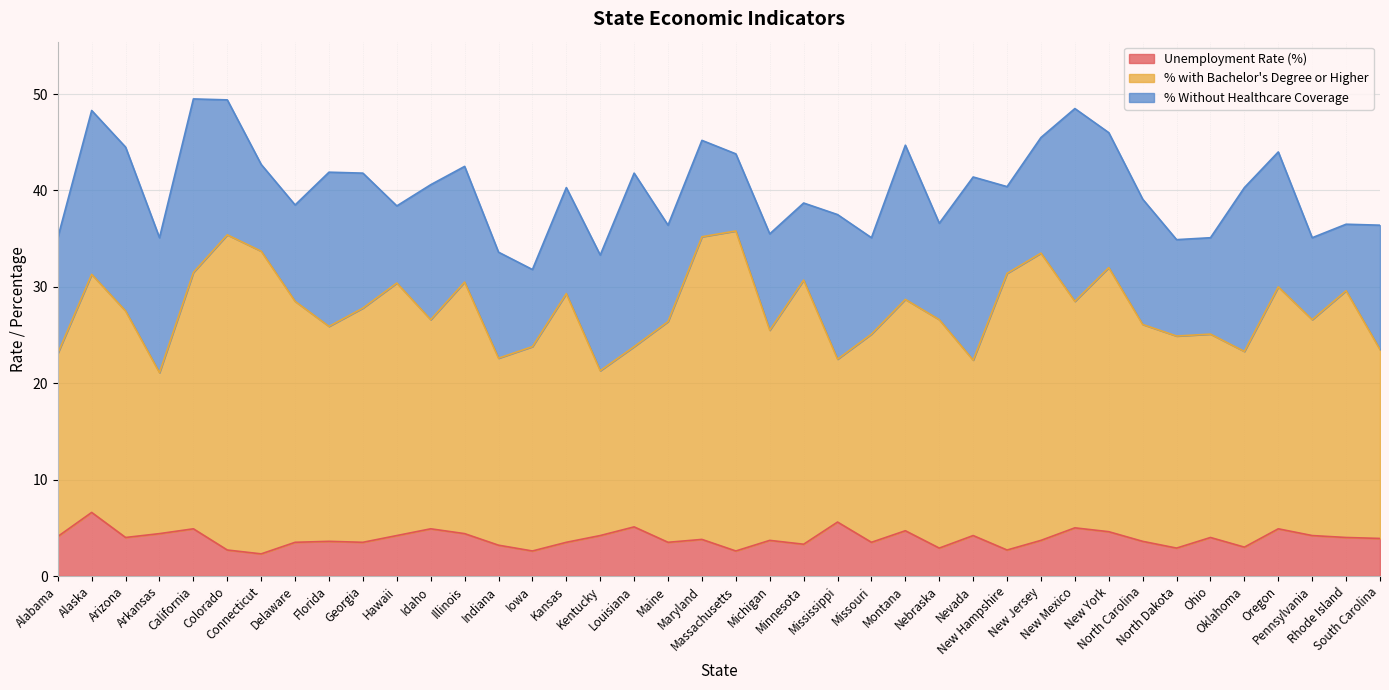

Reading left to right, what are all the values shown in this chart?

Unemployment Rate (%): Alabama=4.1	Alaska=6.6	Arizona=4.0	Arkansas=4.4	California=4.9	Colorado=2.7	Connecticut=2.3	Delaware=3.5	Florida=3.6	Georgia=3.5	Hawaii=4.2	Idaho=4.9	Illinois=4.4	Indiana=3.2	Iowa=2.6	Kansas=3.5	Kentucky=4.2	Louisiana=5.1	Maine=3.5	Maryland=3.8	Massachusetts=2.6	Michigan=3.7	Minnesota=3.3	Mississippi=5.6	Missouri=3.5	Montana=4.7	Nebraska=2.9	Nevada=4.2	New Hampshire=2.7	New Jersey=3.7	New Mexico=5.0	New York=4.6	North Carolina=3.6	North Dakota=2.9	Ohio=4.0	Oklahoma=3.0	Oregon=4.9	Pennsylvania=4.2	Rhode Island=4.0	South Carolina=3.9
% with Bachelor's Degree or Higher: Alabama=19.0	Alaska=24.7	Arizona=23.5	Arkansas=16.7	California=26.6	Colorado=32.7	Connecticut=31.4	Delaware=25.0	Florida=22.3	Georgia=24.3	Hawaii=26.2	Idaho=21.7	Illinois=26.1	Indiana=19.4	Iowa=21.2	Kansas=25.8	Kentucky=17.1	Louisiana=18.7	Maine=22.9	Maryland=31.4	Massachusetts=33.2	Michigan=21.8	Minnesota=27.4	Mississippi=16.9	Missouri=21.6	Montana=24.0	Nebraska=23.7	Nevada=18.2	New Hampshire=28.7	New Jersey=29.8	New Mexico=23.5	New York=27.4	North Carolina=22.5	North Dakota=22.0	Ohio=21.1	Oklahoma=20.3	Oregon=25.1	Pennsylvania=22.4	Rhode Island=25.6	South Carolina=19.6
% Without Healthcare Coverage: Alabama=12.0	Alaska=17.0	Arizona=17.0	Arkansas=14.0	California=18.0	Colorado=14.0	Connecticut=9.0	Delaware=10.0	Florida=16.0	Georgia=14.0	Hawaii=8.0	Idaho=14.0	Illinois=12.0	Indiana=11.0	Iowa=8.0	Kansas=11.0	Kentucky=12.0	Louisiana=18.0	Maine=10.0	Maryland=10.0	Massachusetts=8.0	Michigan=10.0	Minnesota=8.0	Mississippi=15.0	Missouri=10.0	Montana=16.0	Nebraska=10.0	Nevada=19.0	New Hampshire=9.0	New Jersey=12.0	New Mexico=20.0	New York=14.0	North Carolina=13.0	North Dakota=10.0	Ohio=10.0	Oklahoma=17.0	Oregon=14.0	Pennsylvania=8.5	Rhode Island=6.9	South Carolina=12.9